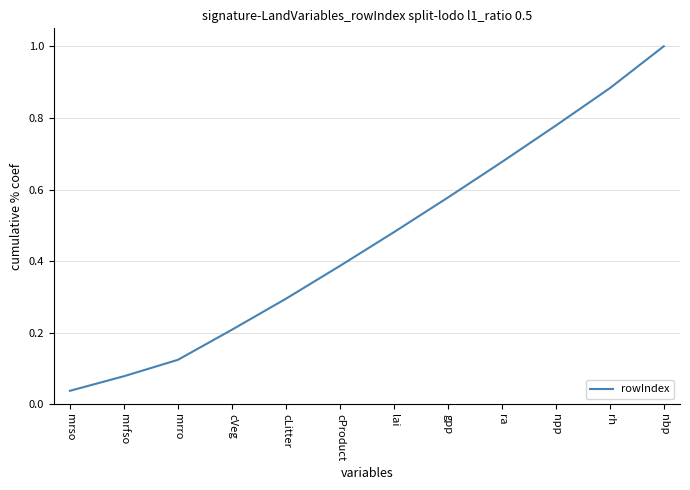

What position from the right is gpp?

5